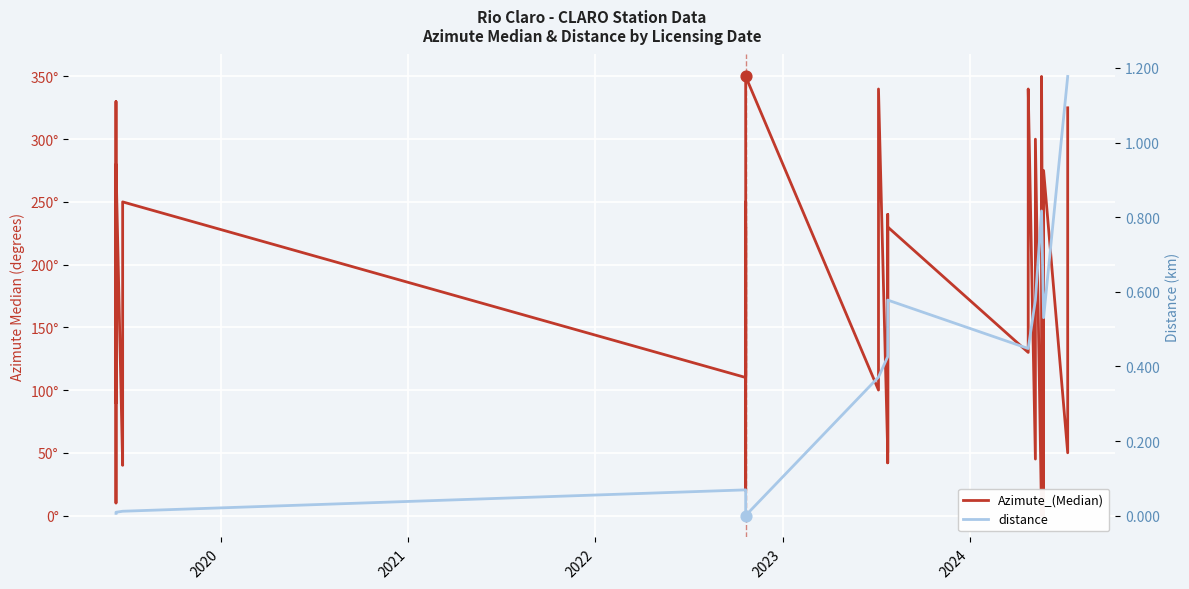

Which series contains the highest Y value?

Azimute_(Median)